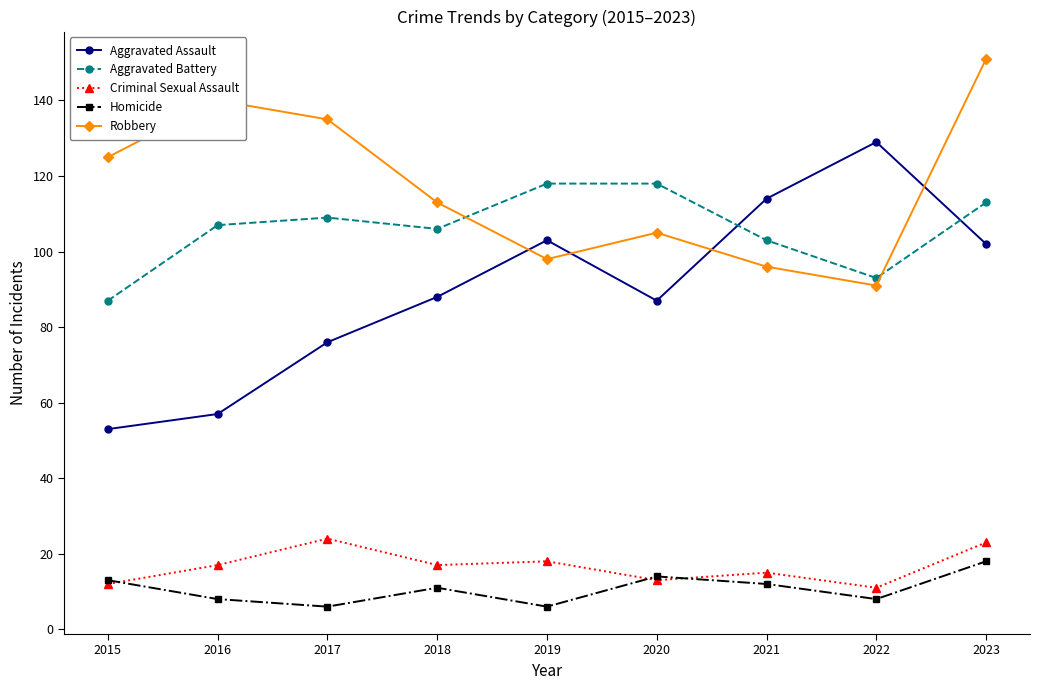

What is the difference between the highest and lowest values at 2023?

133